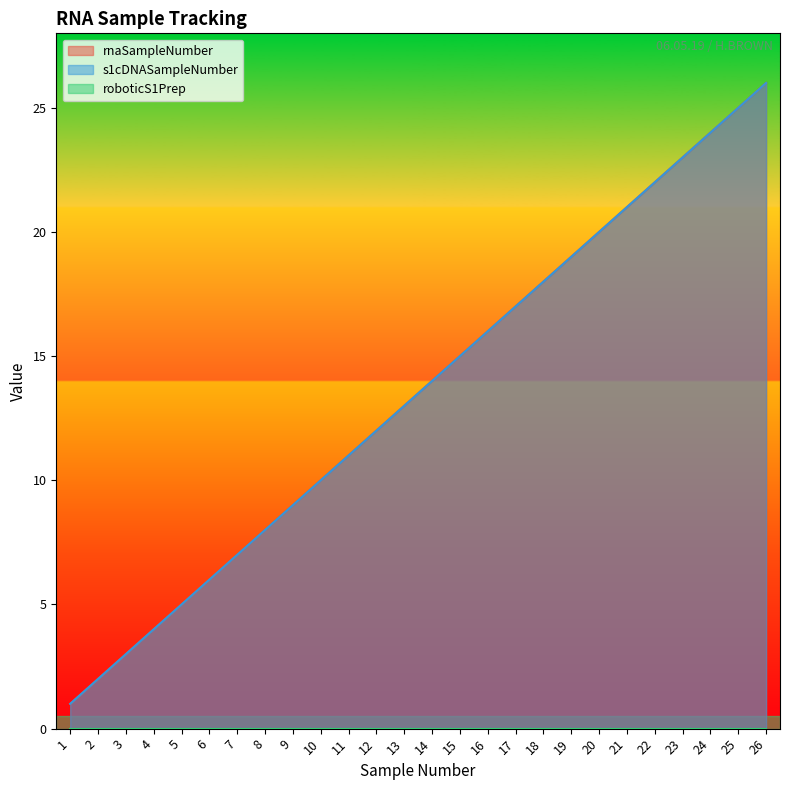

Where is s1cDNASampleNumber nearest to the value 13?

13